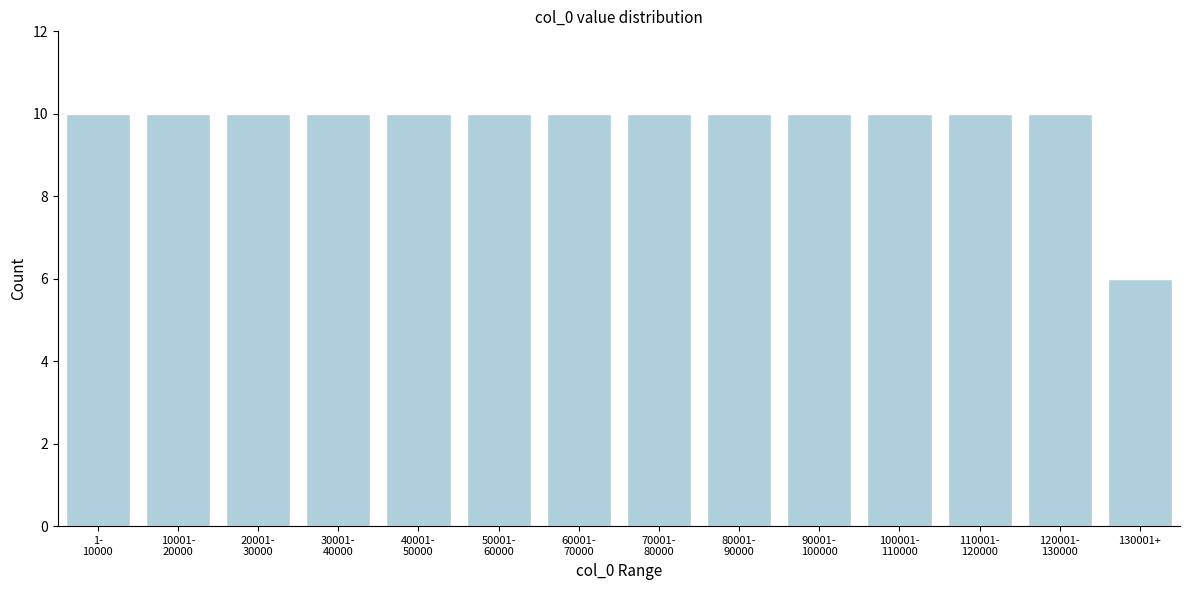

Reading left to right, what are all the values shown in this chart?

10	10	10	10	10	10	10	10	10	10	10	10	10	6